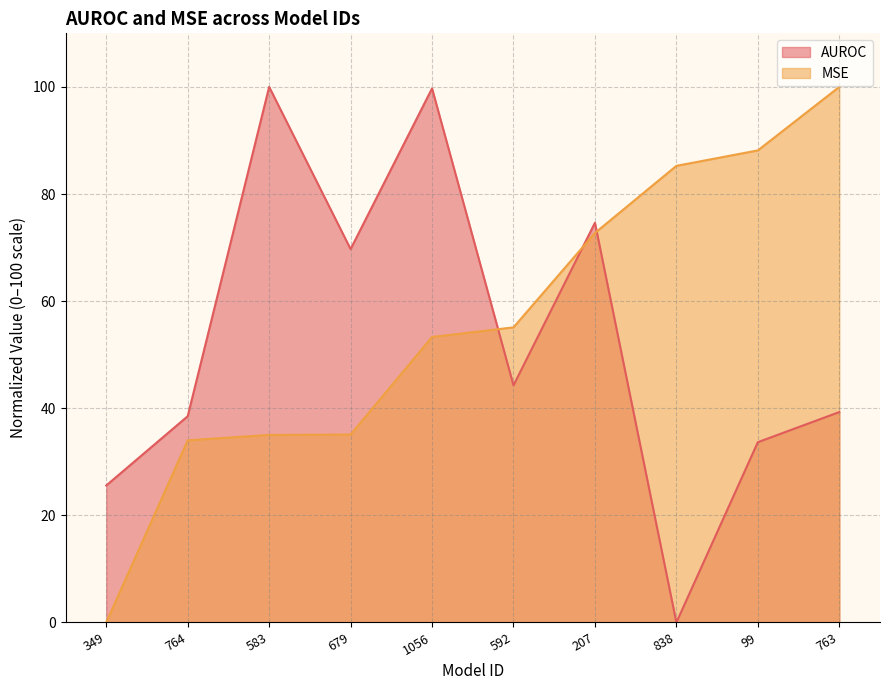

After their last crossing, which series has the higher values: MSE or AUROC?

MSE